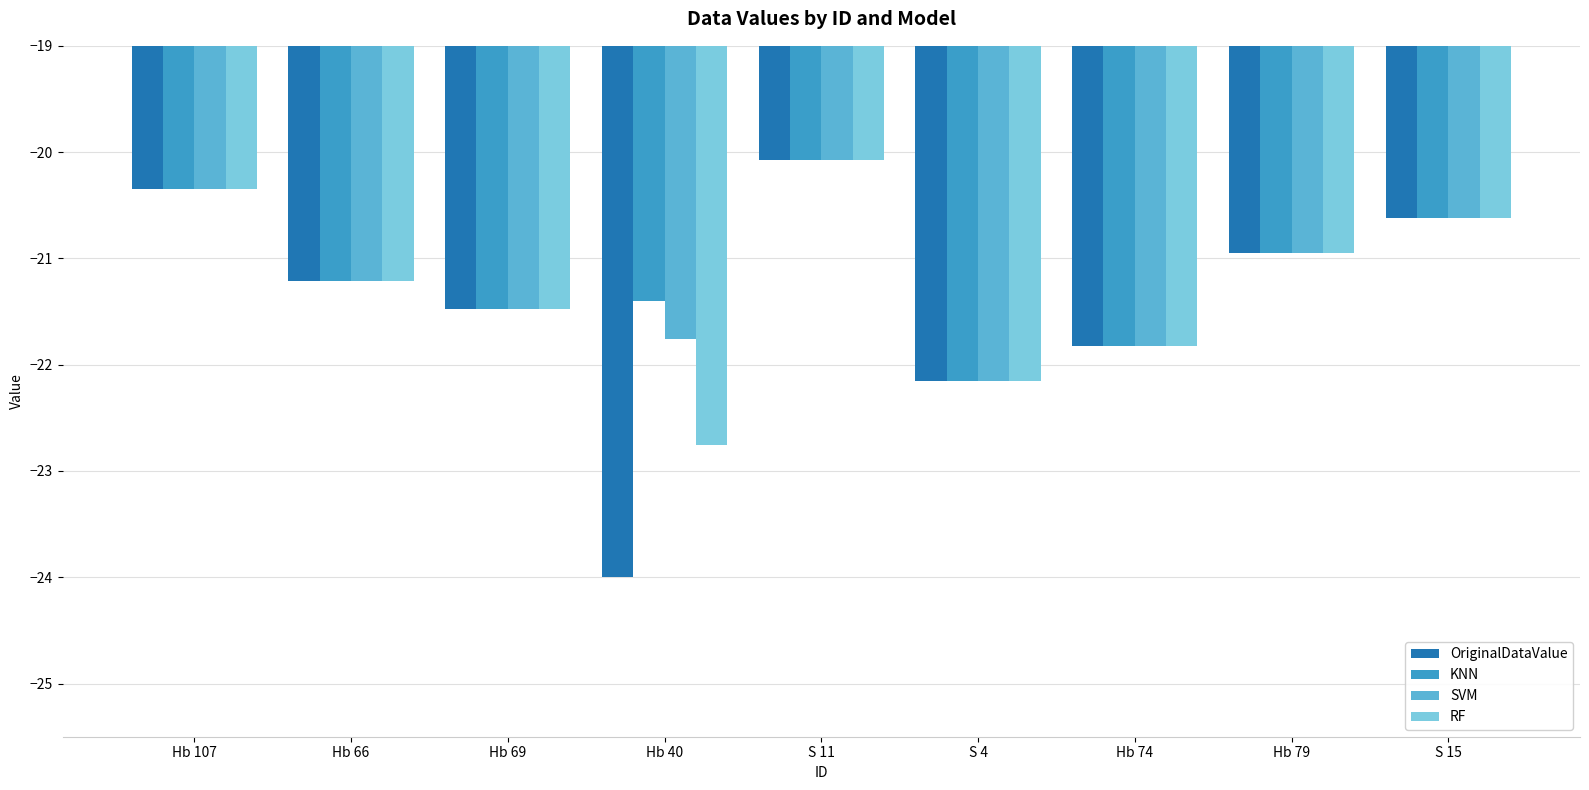

List the labels in order of RF value, smallest first.

Hb 40, S 4, Hb 74, Hb 69, Hb 66, Hb 79, S 15, Hb 107, S 11